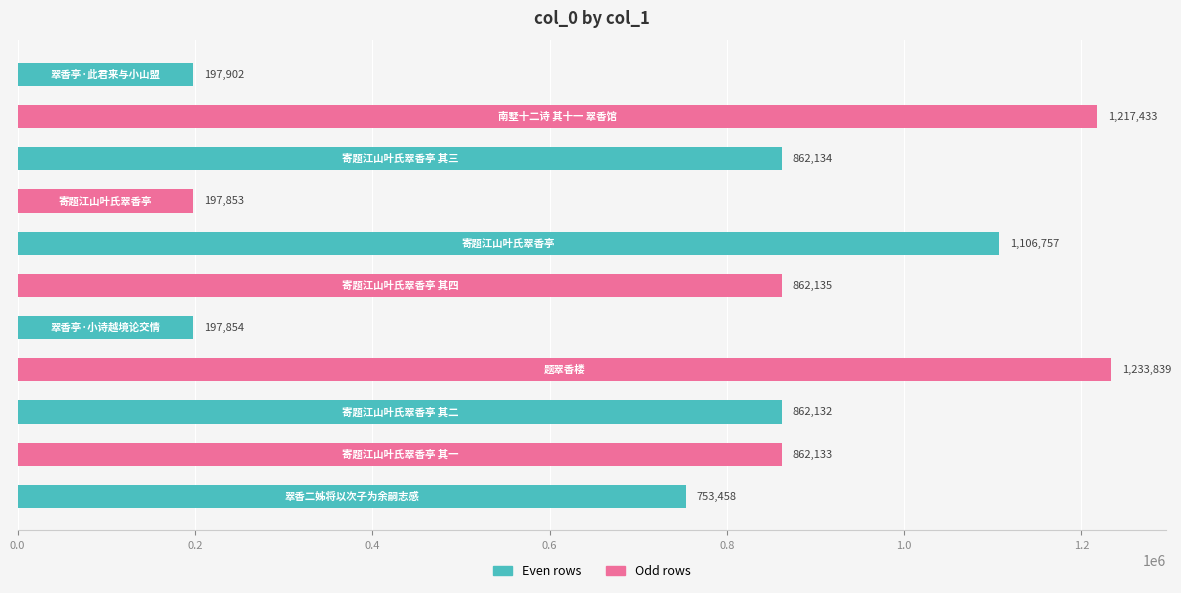

How many categories are shown in the chart?

11